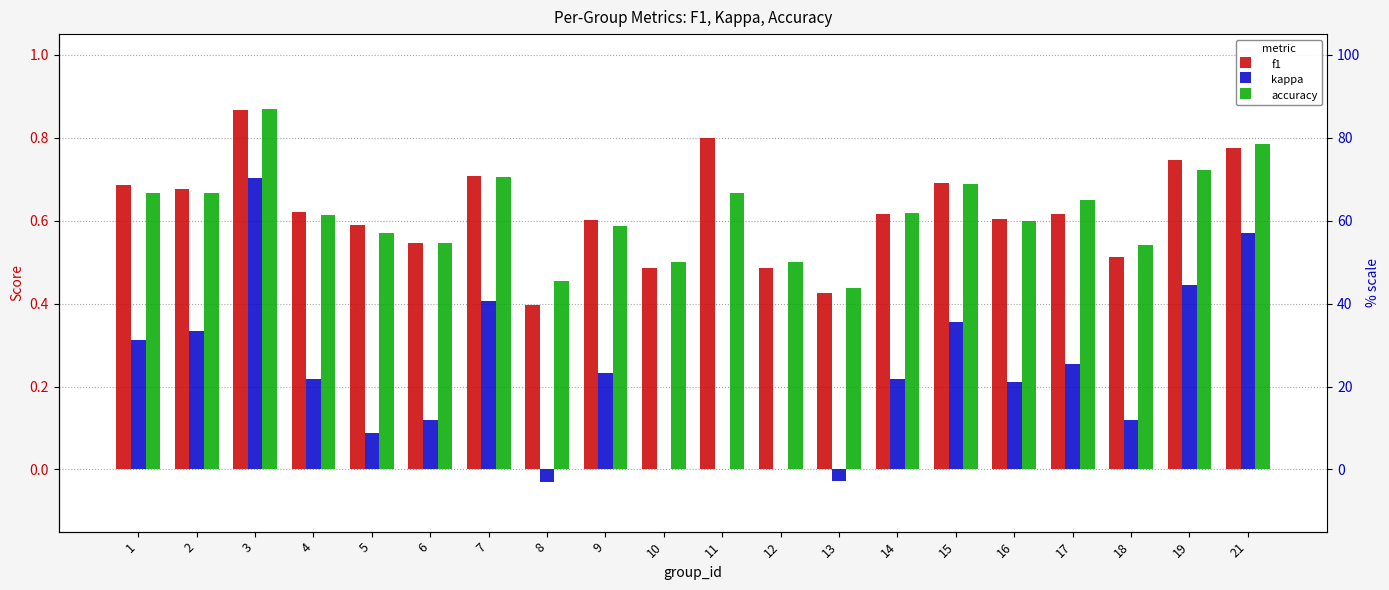

The value of f1 at 7 is 0.7. True or false?

True